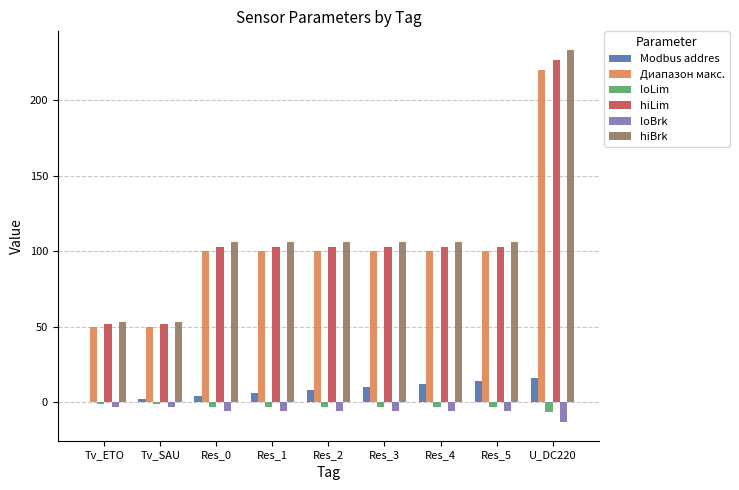

What is the highest value of the Диапазон макс. series?

220.0